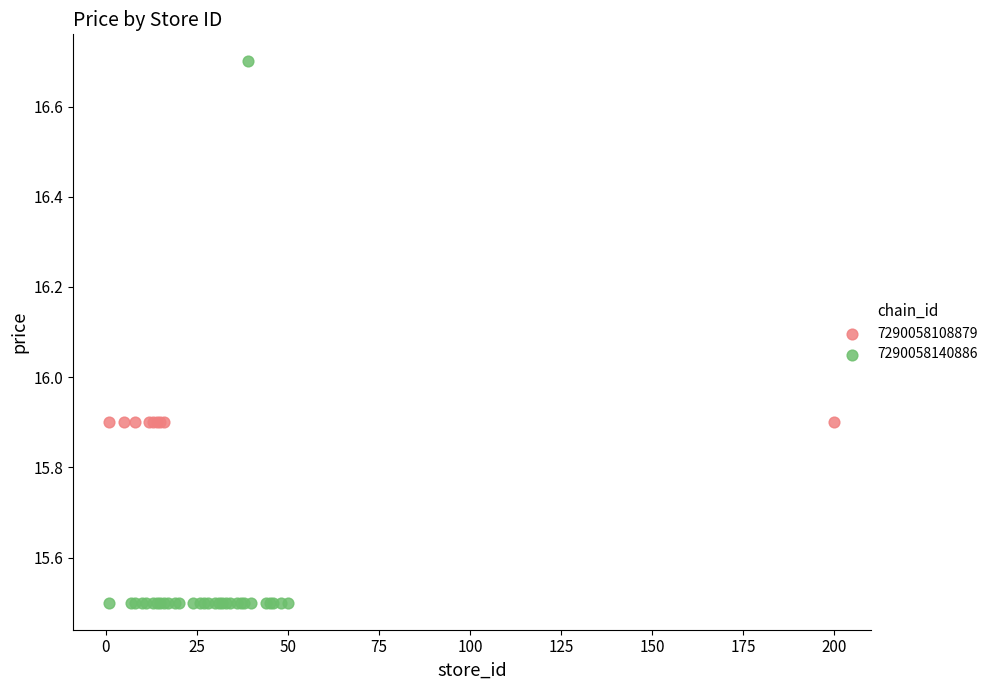

Which series contains the lowest Y value?

7290058140886